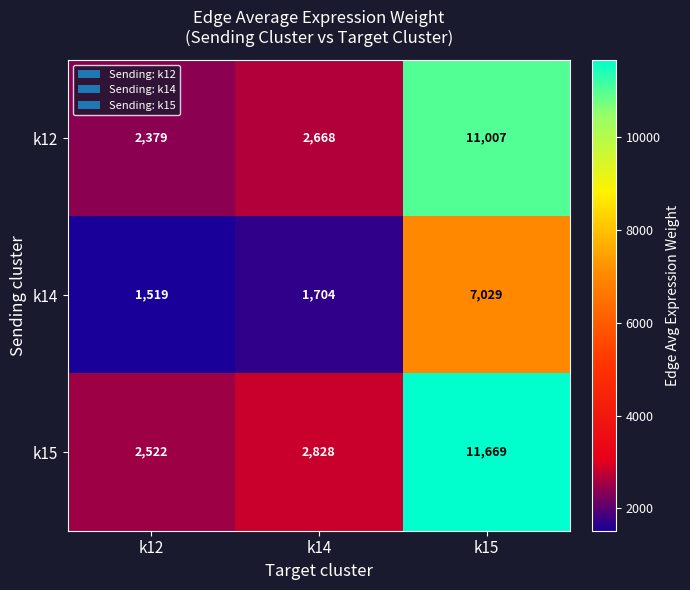

Which series has the largest total across all categories?

k15